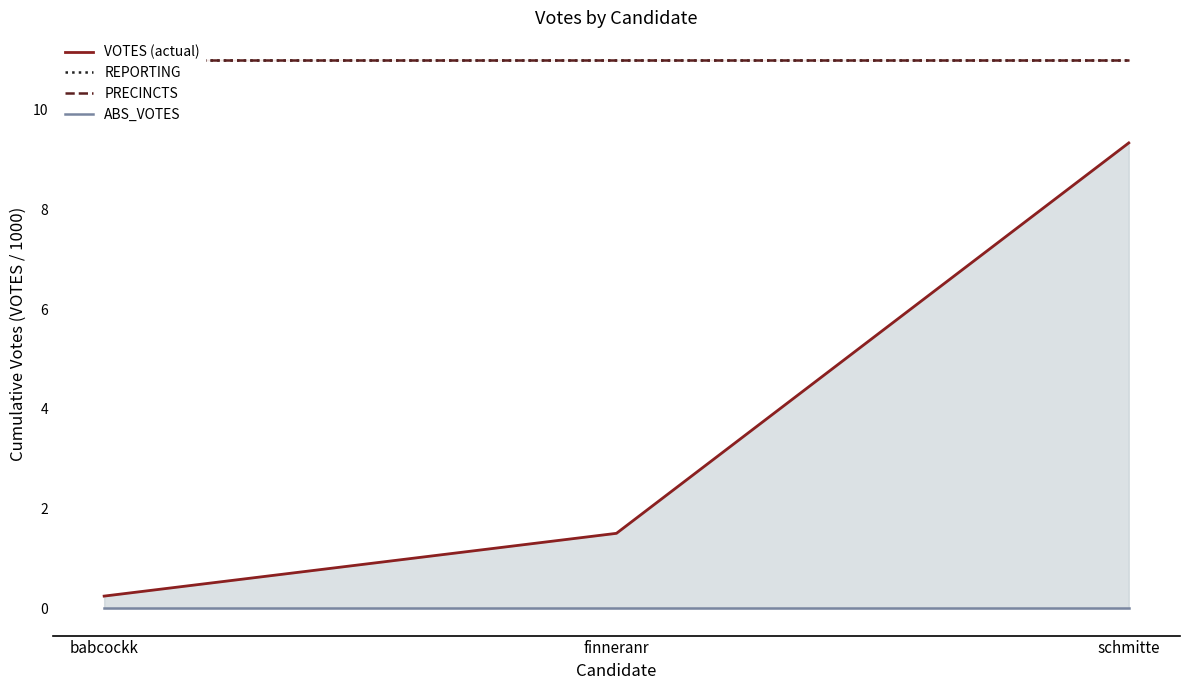

The value of VOTES (actual) at finneranr is 2.3. True or false?

False